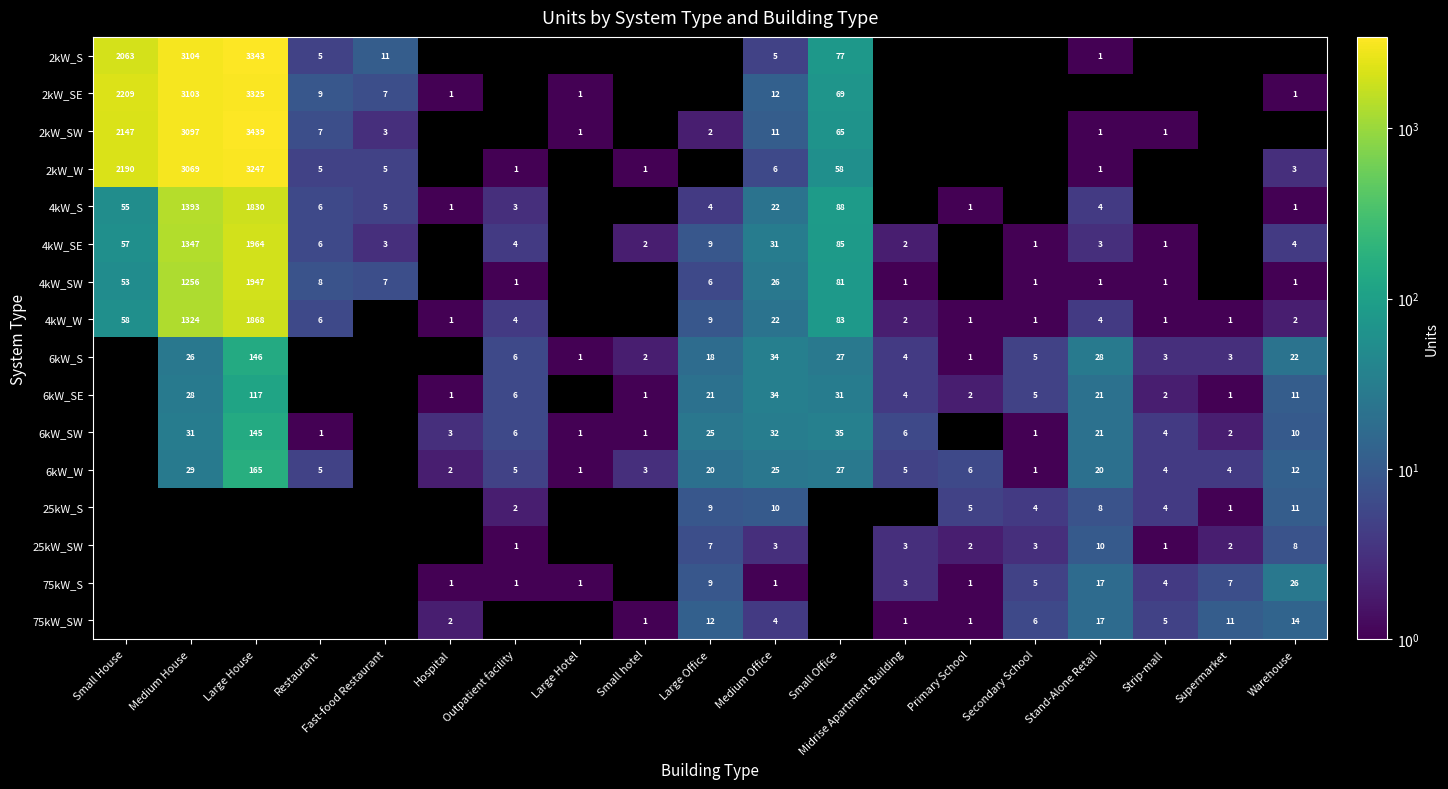

Is the value of 2kW_W at Small Office greater than the value of 4kW_SE at Outpatient facility?

Yes